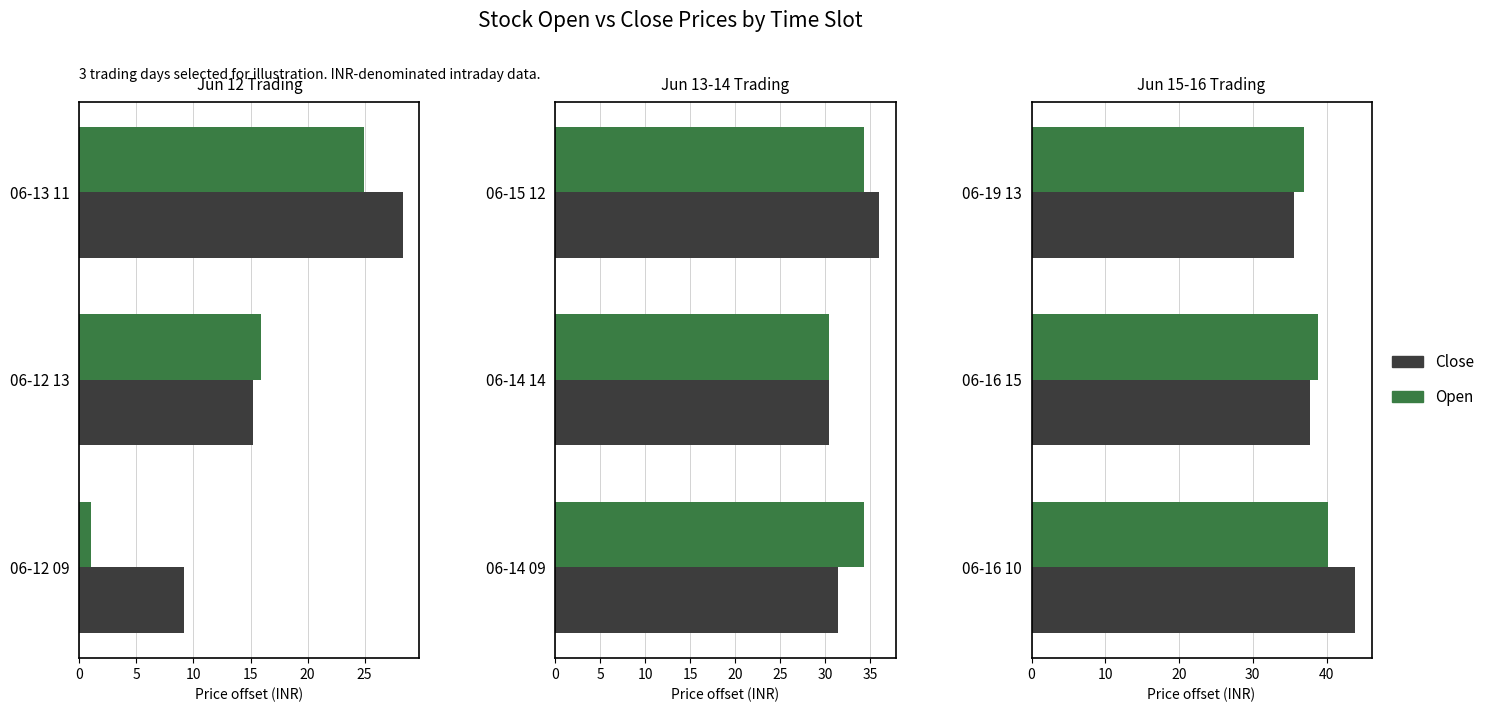

What is the highest value of the Open series?

40.1